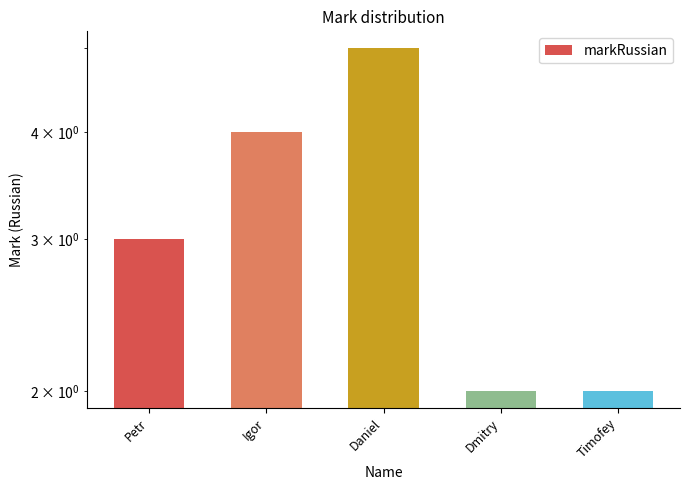

List the labels in order of value, smallest first.

Dmitry, Timofey, Petr, Igor, Daniel